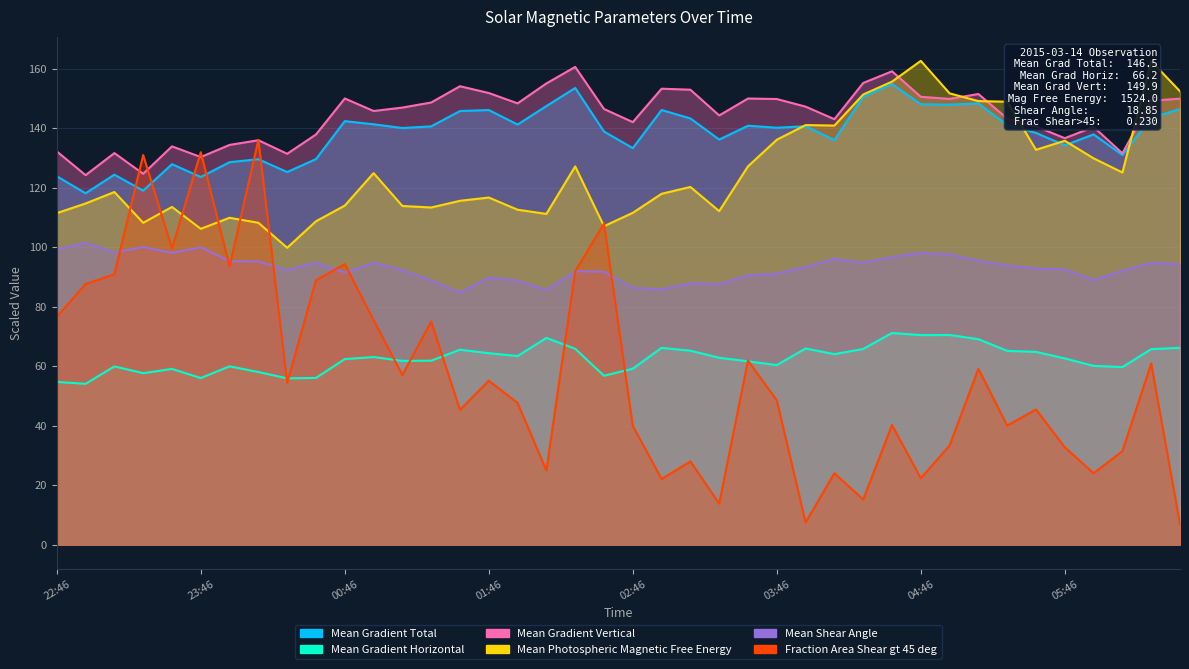

Which category has the highest value in the Fraction Area Shear gt 45 deg series?

00:10